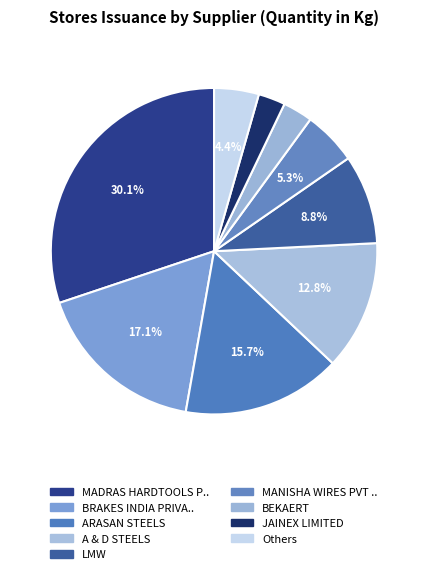

How many segments does this pie chart have?

9